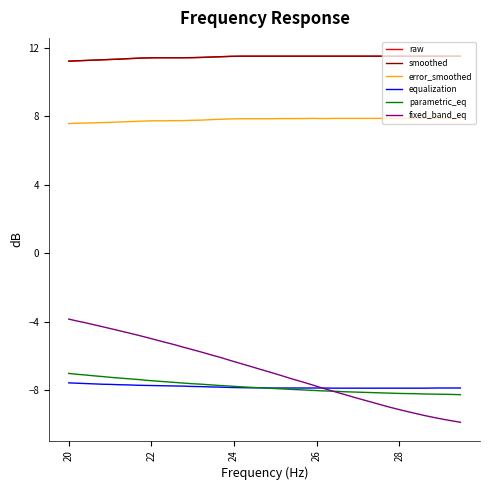

Which series has the largest range (max minus min)?

fixed_band_eq